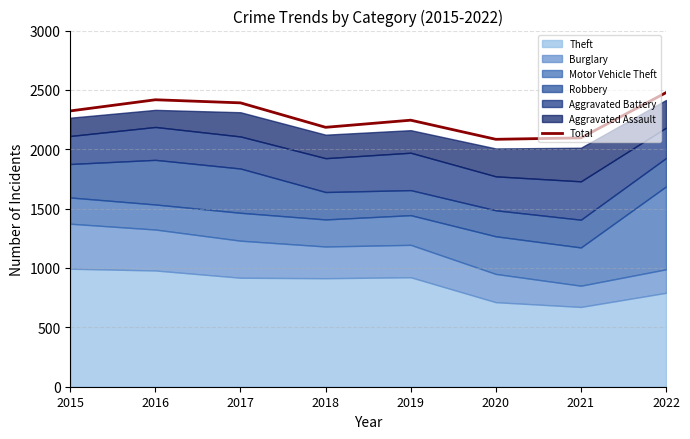

Where is the first local minimum?

2018